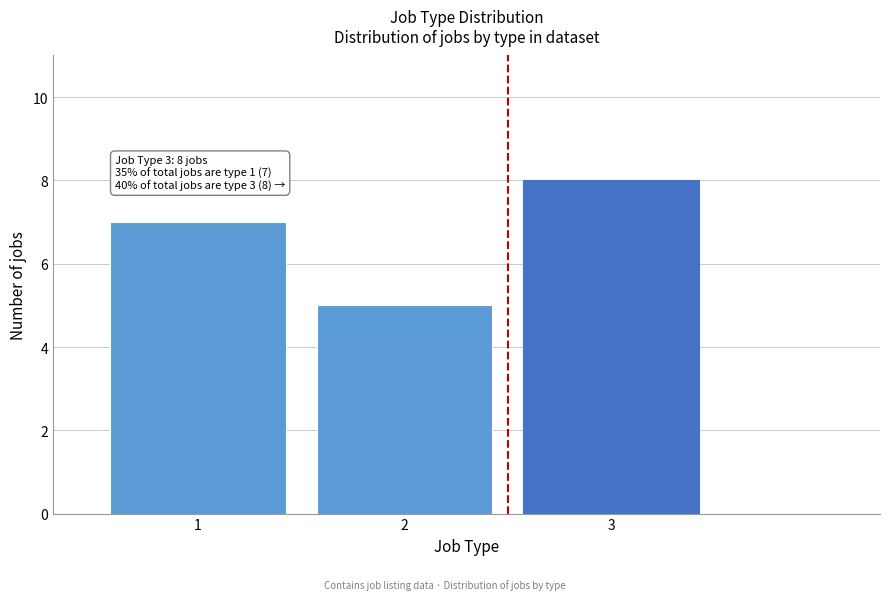

Reading left to right, list all the values displayed in this chart.

1=7	2=5	3=8